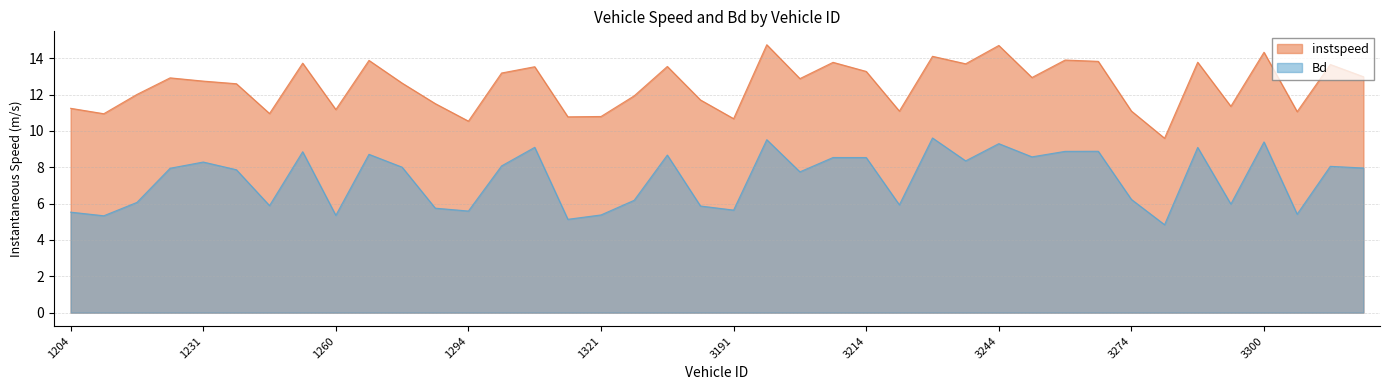

How many values in the instspeed series exceed 12?

24